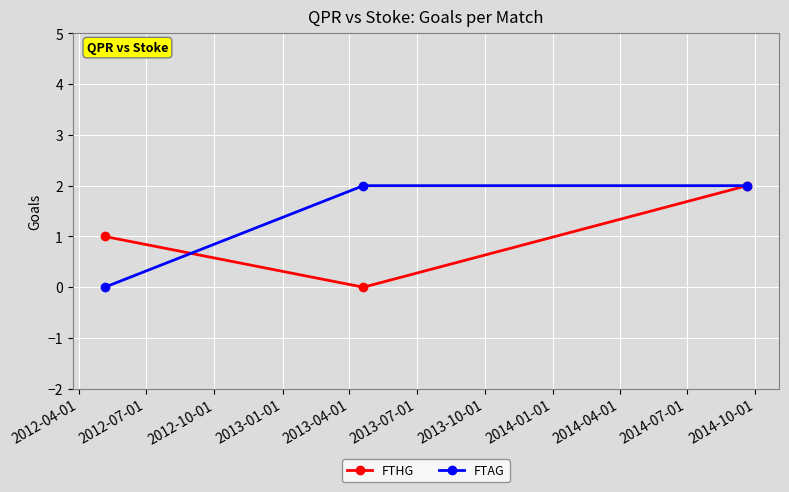

Rank the series by their average value, from lowest to highest.

FTHG, FTAG